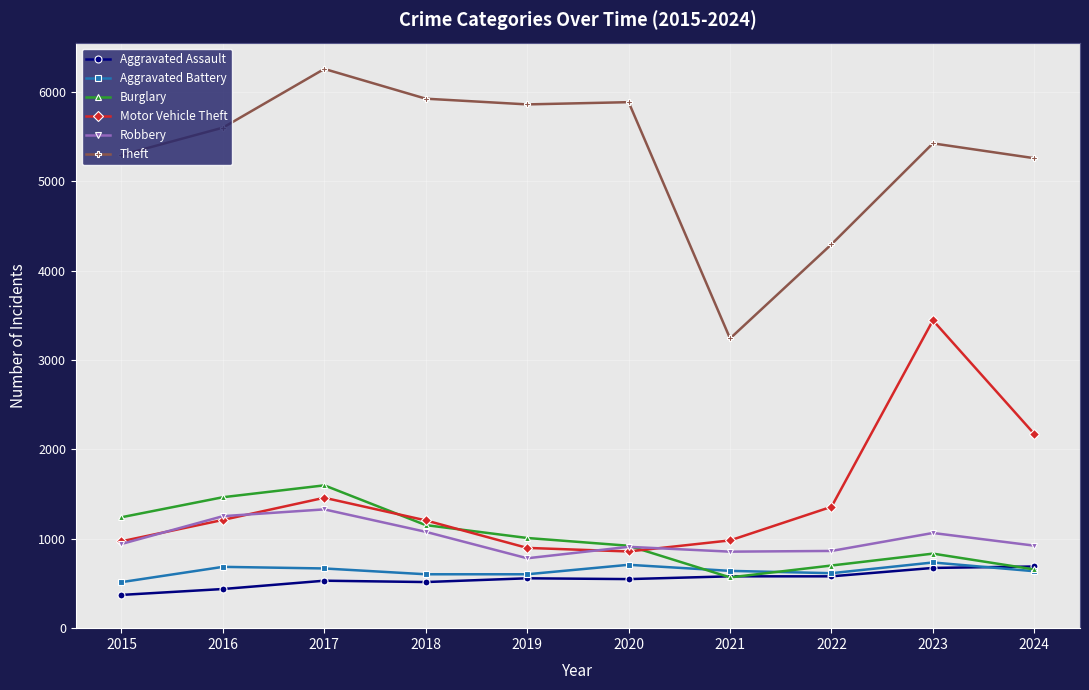

What is the highest value of the Theft series?

6257